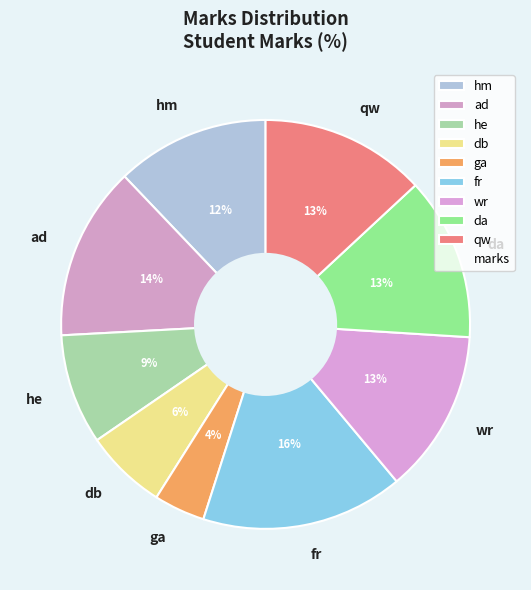

To the nearest percent, what is the difference between the da and ad slice percentages?

1%